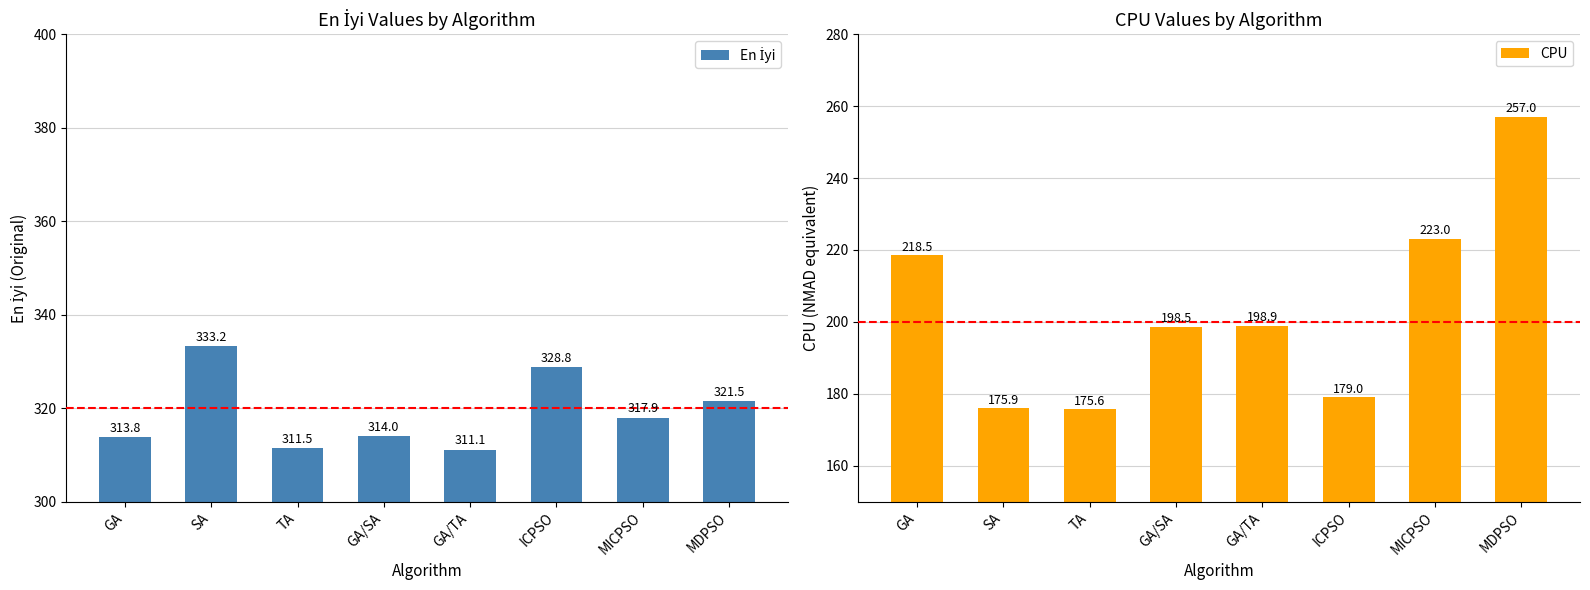

What position from the left is MDPSO?

8